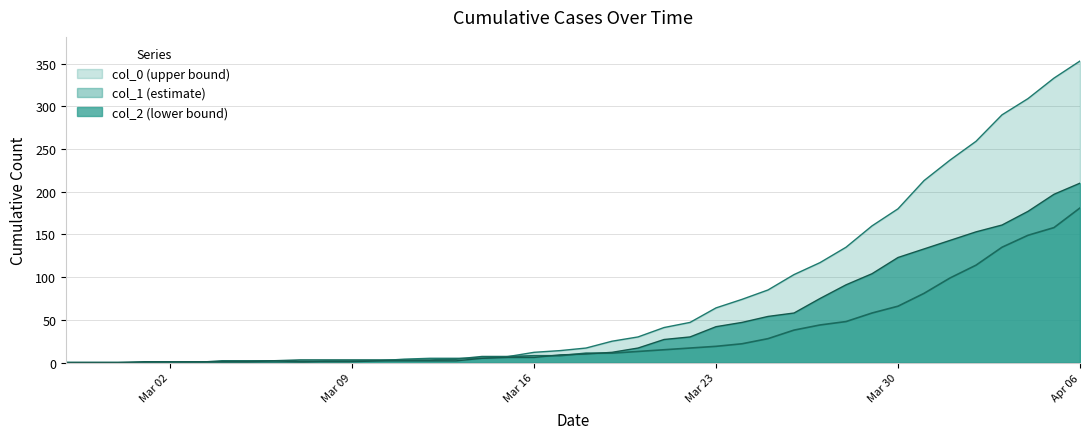

True or false: col_1 has more than 1 points higher than both neighbors.

False